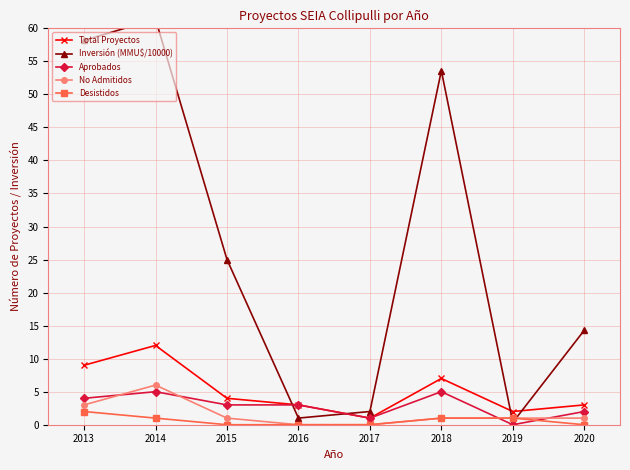

What is the difference between the maximum and minimum values in the Desistidos series?

2